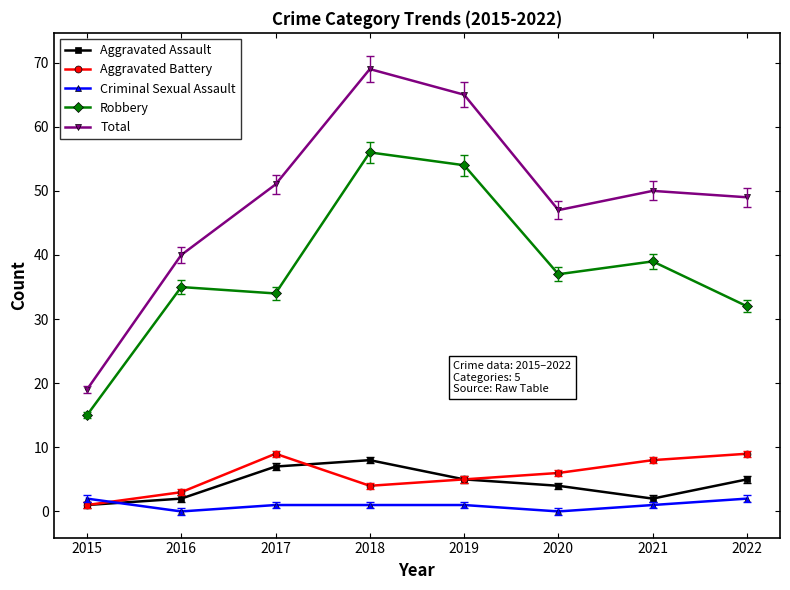

At how many categories does at least one series exceed 1?

8